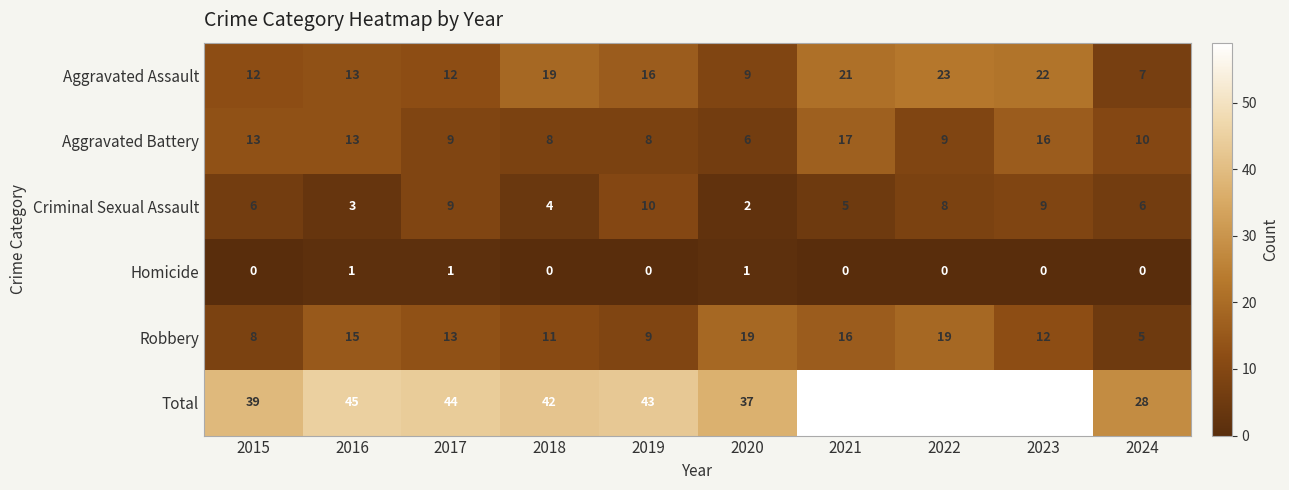

How many data points does each series have?

10